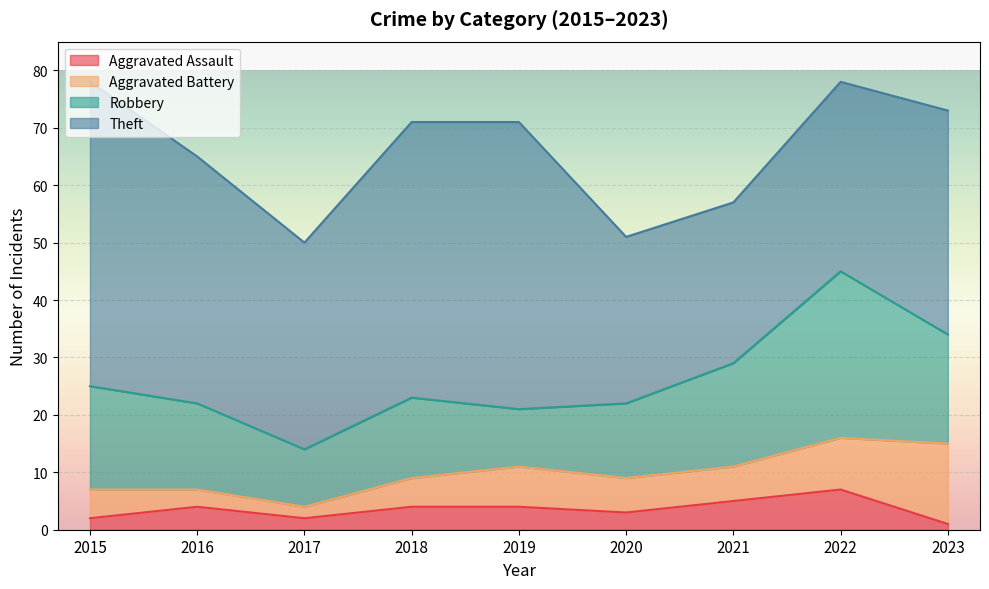

At which label does Theft first exceed 39?

2015